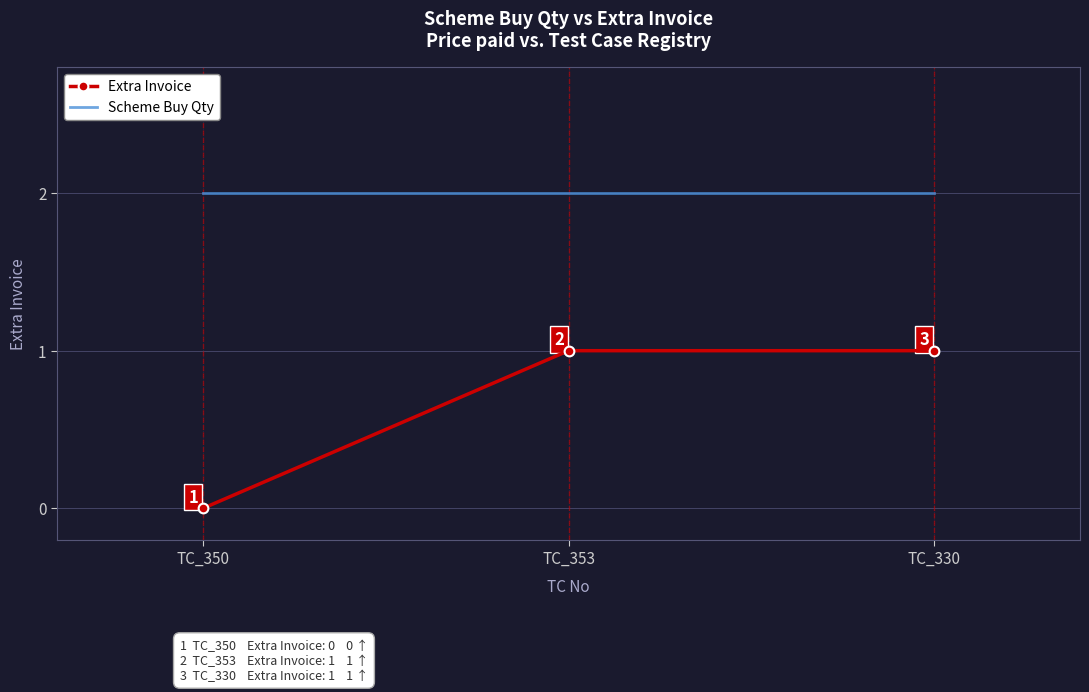

What position from the right is TC_353?

2